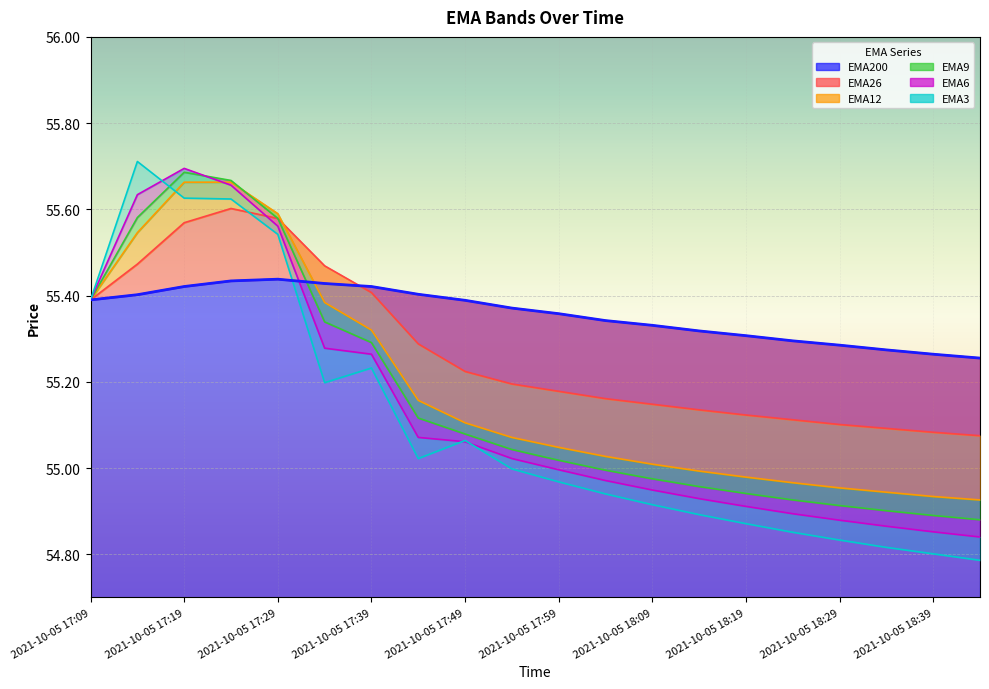

Reading left to right, list all the values displayed in this chart.

EMA200: 2021-10-05 17:09=55.4	2021-10-05 17:14=55.4	2021-10-05 17:19=55.4	2021-10-05 17:24=55.4	2021-10-05 17:29=55.4	2021-10-05 17:34=55.4	2021-10-05 17:39=55.4	2021-10-05 17:44=55.4	2021-10-05 17:49=55.4	2021-10-05 17:54=55.4	2021-10-05 17:59=55.4	2021-10-05 18:04=55.3	2021-10-05 18:09=55.3	2021-10-05 18:14=55.3	2021-10-05 18:19=55.3	2021-10-05 18:24=55.3	2021-10-05 18:29=55.3	2021-10-05 18:34=55.3	2021-10-05 18:39=55.3	2021-10-05 18:44=55.3
EMA26: 2021-10-05 17:09=55.4	2021-10-05 17:14=55.5	2021-10-05 17:19=55.6	2021-10-05 17:24=55.6	2021-10-05 17:29=55.6	2021-10-05 17:34=55.5	2021-10-05 17:39=55.4	2021-10-05 17:44=55.3	2021-10-05 17:49=55.2	2021-10-05 17:54=55.2	2021-10-05 17:59=55.2	2021-10-05 18:04=55.2	2021-10-05 18:09=55.1	2021-10-05 18:14=55.1	2021-10-05 18:19=55.1	2021-10-05 18:24=55.1	2021-10-05 18:29=55.1	2021-10-05 18:34=55.1	2021-10-05 18:39=55.1	2021-10-05 18:44=55.1
EMA12: 2021-10-05 17:09=55.4	2021-10-05 17:14=55.5	2021-10-05 17:19=55.7	2021-10-05 17:24=55.7	2021-10-05 17:29=55.6	2021-10-05 17:34=55.4	2021-10-05 17:39=55.3	2021-10-05 17:44=55.2	2021-10-05 17:49=55.1	2021-10-05 17:54=55.1	2021-10-05 17:59=55.0	2021-10-05 18:04=55.0	2021-10-05 18:09=55.0	2021-10-05 18:14=55.0	2021-10-05 18:19=55.0	2021-10-05 18:24=55.0	2021-10-05 18:29=55.0	2021-10-05 18:34=54.9	2021-10-05 18:39=54.9	2021-10-05 18:44=54.9
EMA9: 2021-10-05 17:09=55.4	2021-10-05 17:14=55.6	2021-10-05 17:19=55.7	2021-10-05 17:24=55.7	2021-10-05 17:29=55.6	2021-10-05 17:34=55.3	2021-10-05 17:39=55.3	2021-10-05 17:44=55.1	2021-10-05 17:49=55.1	2021-10-05 17:54=55.0	2021-10-05 17:59=55.0	2021-10-05 18:04=55.0	2021-10-05 18:09=55.0	2021-10-05 18:14=55.0	2021-10-05 18:19=54.9	2021-10-05 18:24=54.9	2021-10-05 18:29=54.9	2021-10-05 18:34=54.9	2021-10-05 18:39=54.9	2021-10-05 18:44=54.9
EMA6: 2021-10-05 17:09=55.4	2021-10-05 17:14=55.6	2021-10-05 17:19=55.7	2021-10-05 17:24=55.7	2021-10-05 17:29=55.6	2021-10-05 17:34=55.3	2021-10-05 17:39=55.3	2021-10-05 17:44=55.1	2021-10-05 17:49=55.1	2021-10-05 17:54=55.0	2021-10-05 17:59=55.0	2021-10-05 18:04=55.0	2021-10-05 18:09=54.9	2021-10-05 18:14=54.9	2021-10-05 18:19=54.9	2021-10-05 18:24=54.9	2021-10-05 18:29=54.9	2021-10-05 18:34=54.9	2021-10-05 18:39=54.9	2021-10-05 18:44=54.8
EMA3: 2021-10-05 17:09=55.4	2021-10-05 17:14=55.7	2021-10-05 17:19=55.6	2021-10-05 17:24=55.6	2021-10-05 17:29=55.5	2021-10-05 17:34=55.2	2021-10-05 17:39=55.2	2021-10-05 17:44=55.0	2021-10-05 17:49=55.1	2021-10-05 17:54=55.0	2021-10-05 17:59=55.0	2021-10-05 18:04=54.9	2021-10-05 18:09=54.9	2021-10-05 18:14=54.9	2021-10-05 18:19=54.9	2021-10-05 18:24=54.9	2021-10-05 18:29=54.8	2021-10-05 18:34=54.8	2021-10-05 18:39=54.8	2021-10-05 18:44=54.8